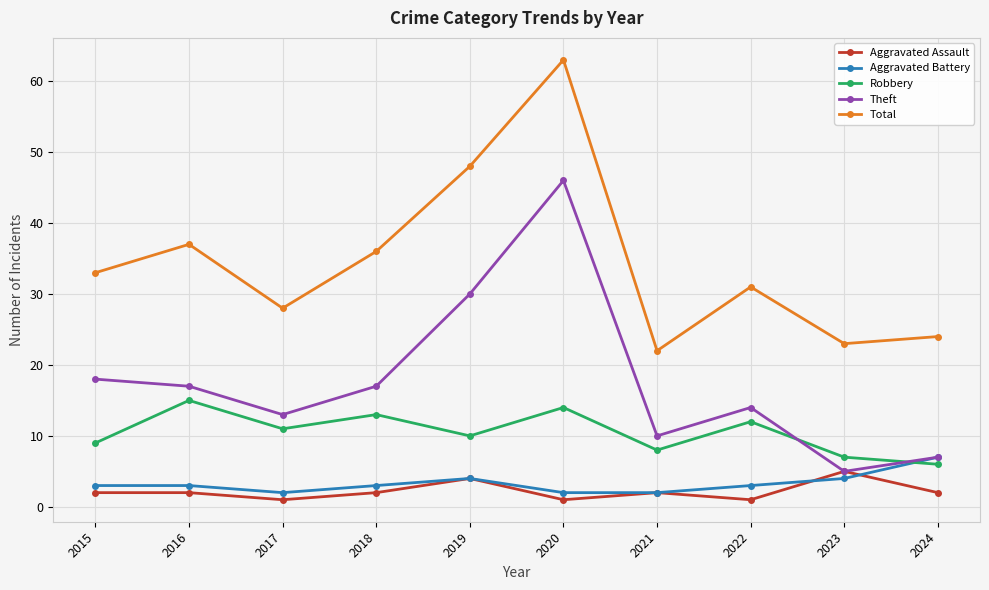

True or false: Total and Aggravated Battery cross at least once.

False